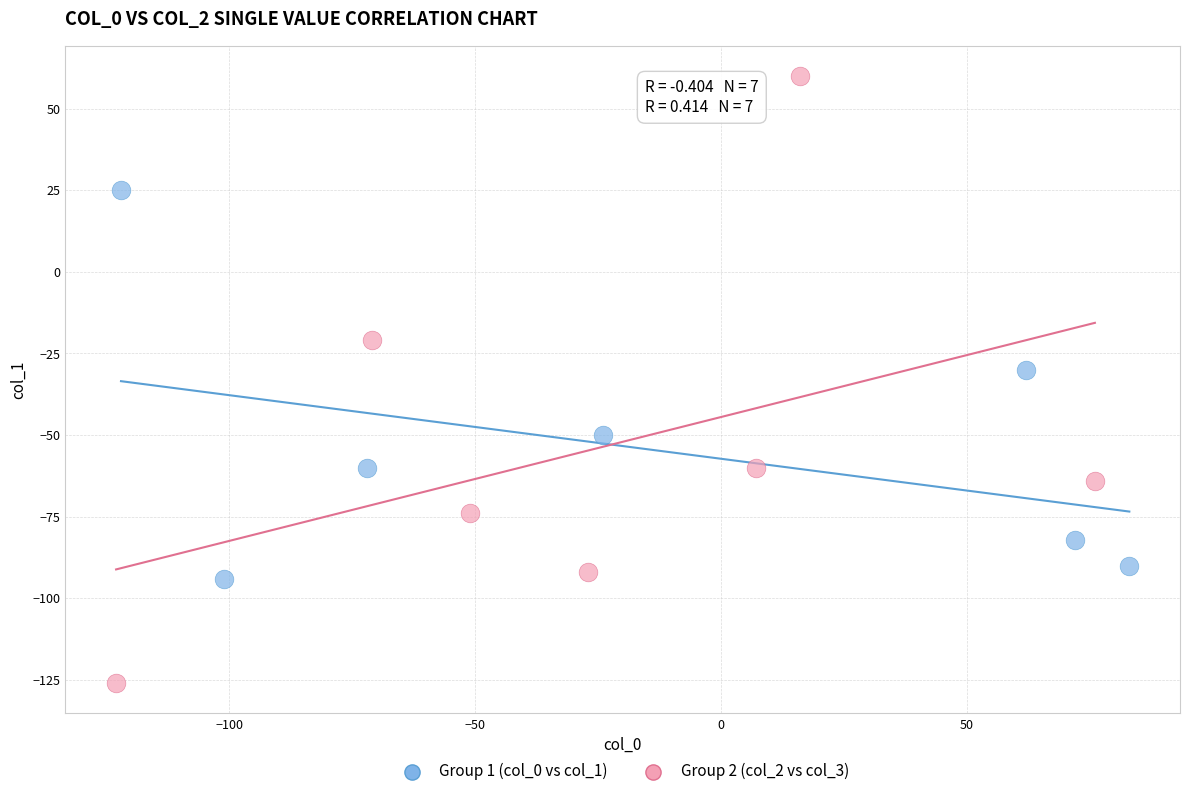

Which series has the widest spread of Y values?

Group 2 (col_2 vs col_3)